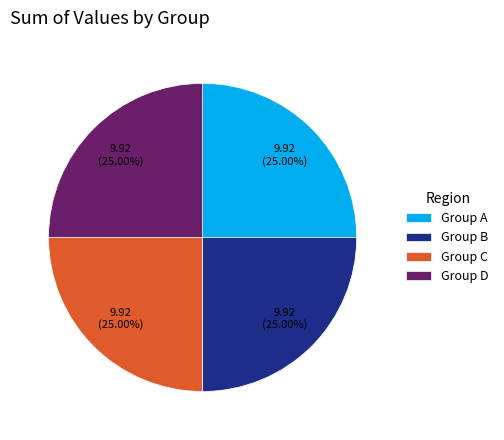

Does any single category account for the majority?

No